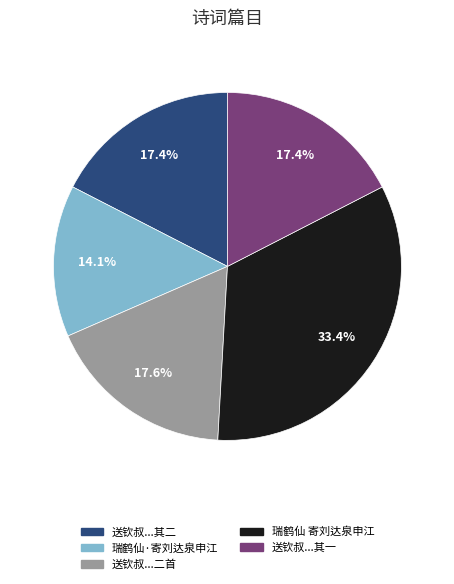

Is there a majority slice in this chart?

No